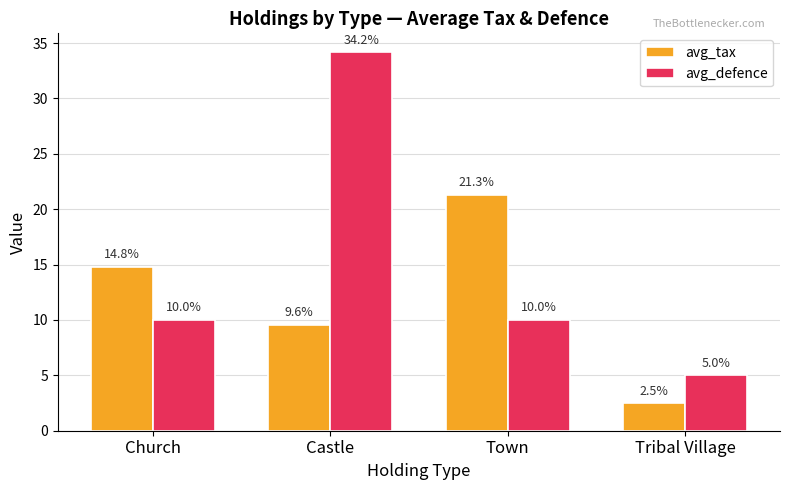

Which category has the lowest value in the avg_defence series?

Tribal Village